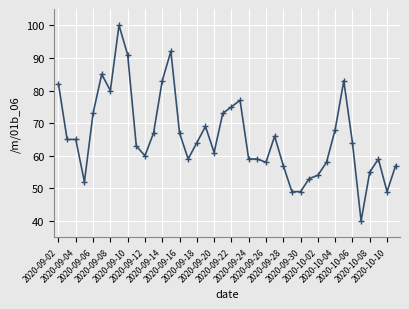

What is the difference between the second highest and second lowest values?

43